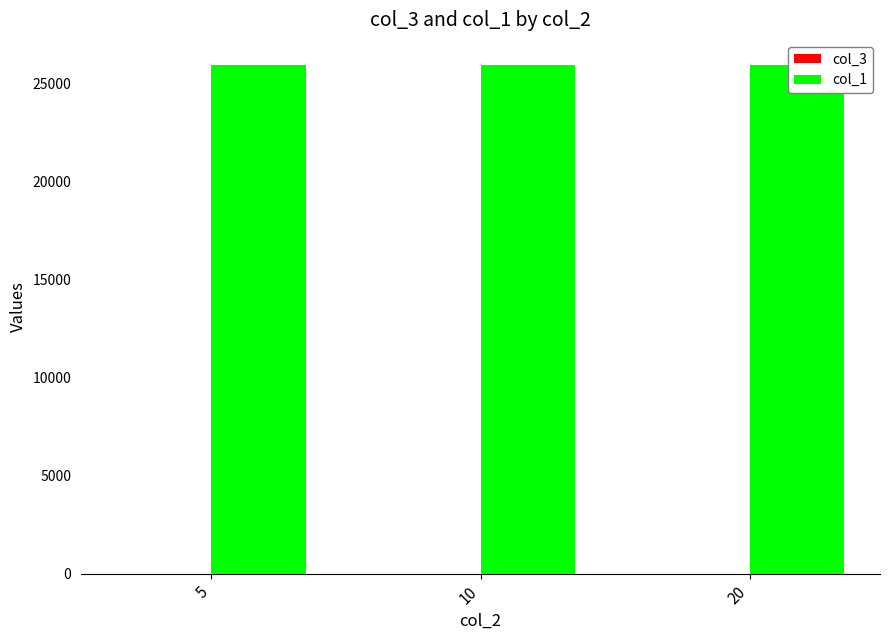

Reading left to right, extract all data points from this chart.

col_3: 0.5	0.9	1.0
col_1: 25919.0	25919.0	25919.0